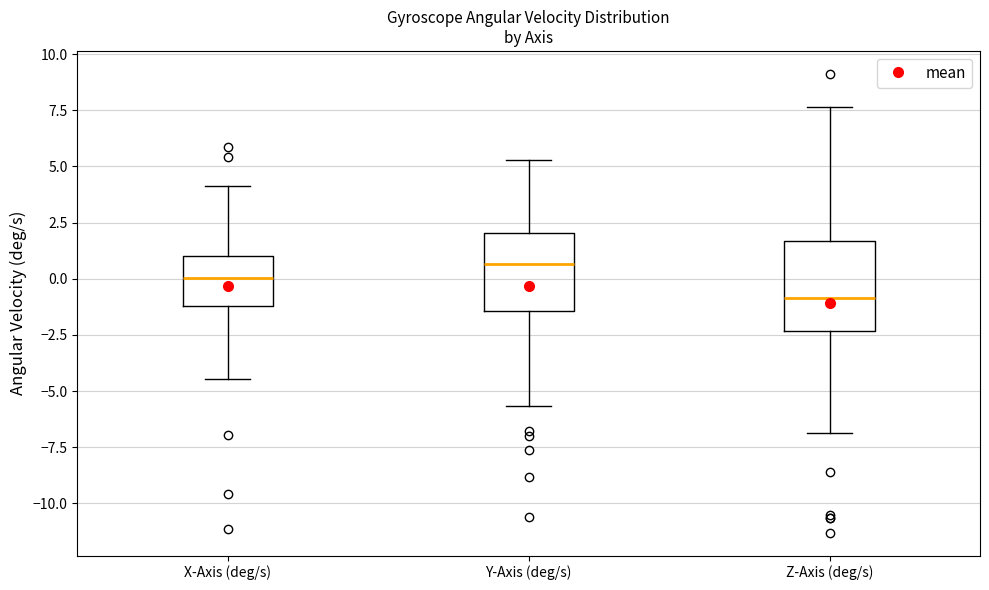

Where does the lower whisker of the box for Y-Axis (deg/s) end on the y-axis? The values are not printed on the chart, so give them approximately, as read against the axis.

-5.5